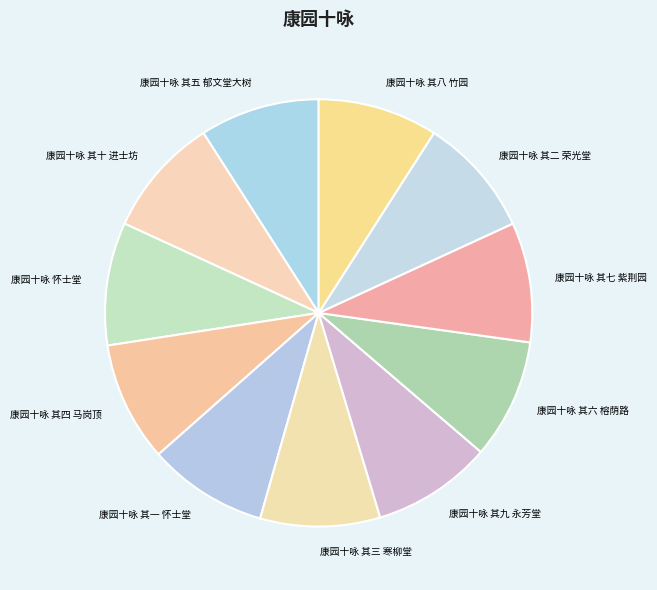

True or false: 康园十咏 其二 荣光堂 accounts for 22% of the total.

False